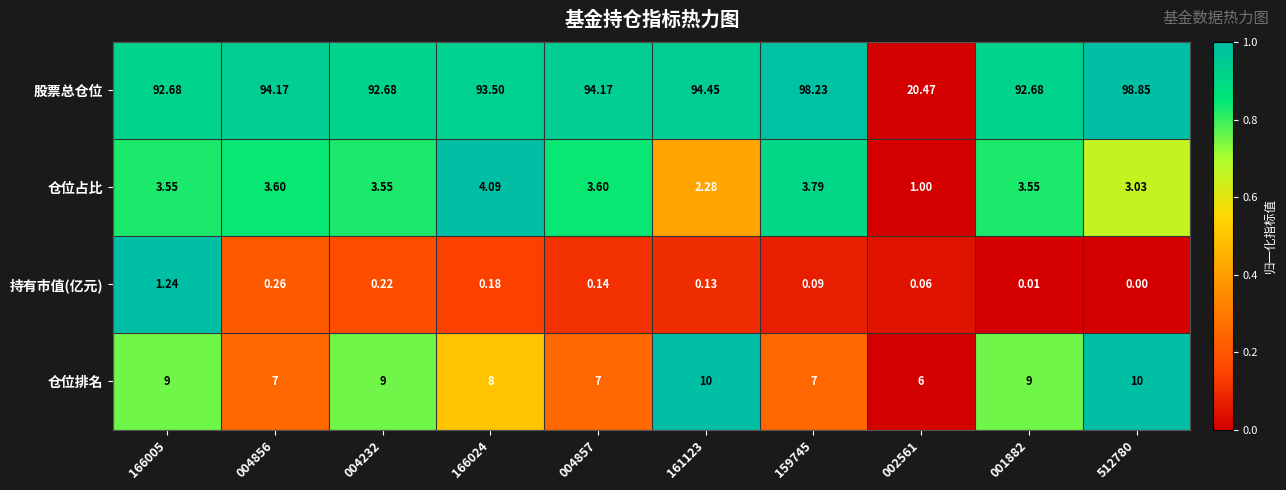

Rank the series by their maximum value, from highest to lowest.

股票总仓位, 仓位排名, 仓位占比, 持有市值(亿元)